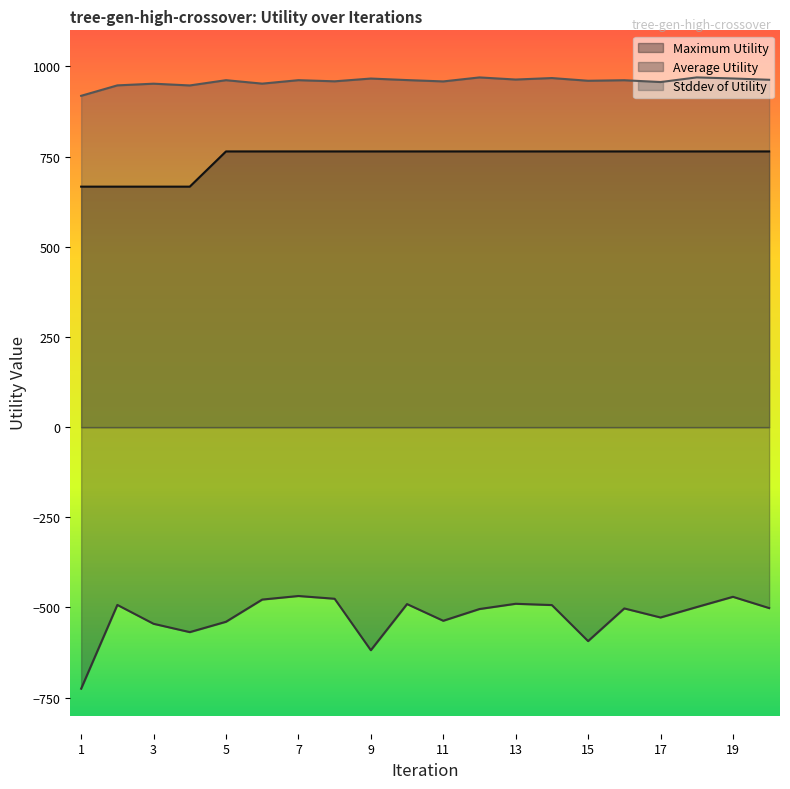

True or false: Maximum Utility and Average Utility intersect in this chart.

False